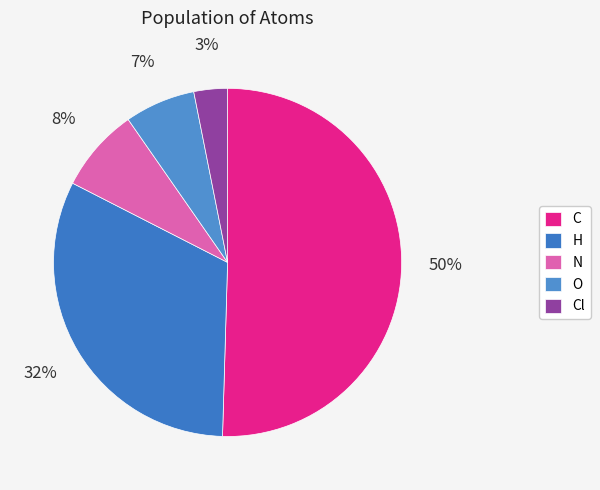

To the nearest percent, what is the difference between the largest and smallest slice percentages?

47%